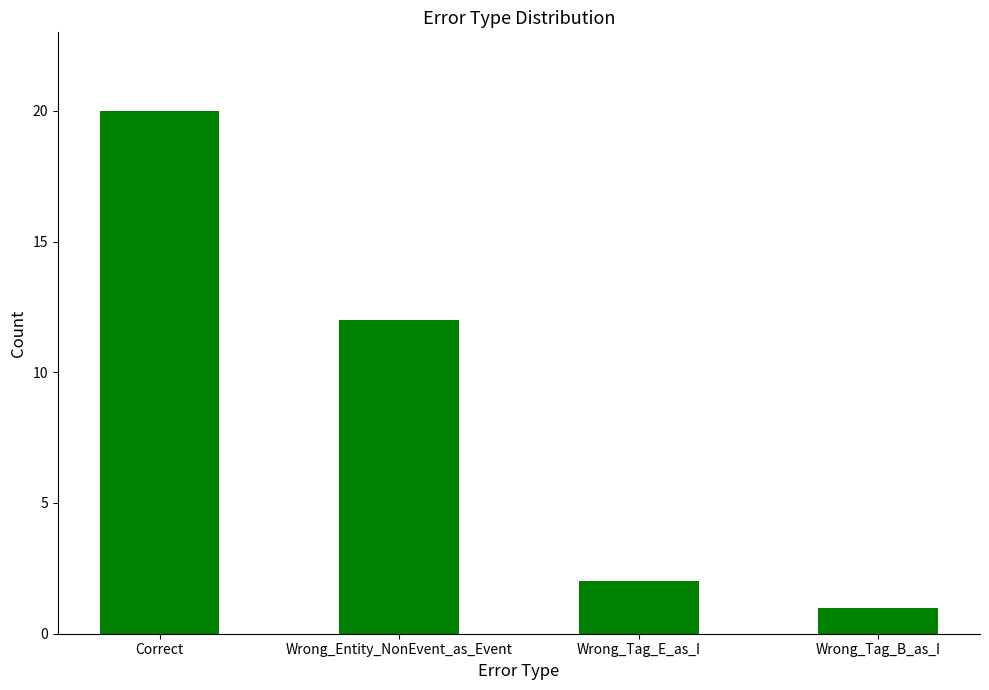

What is the ratio of the value at Wrong_Entity_NonEvent_as_Event to the value at Wrong_Tag_B_as_I?

12.0